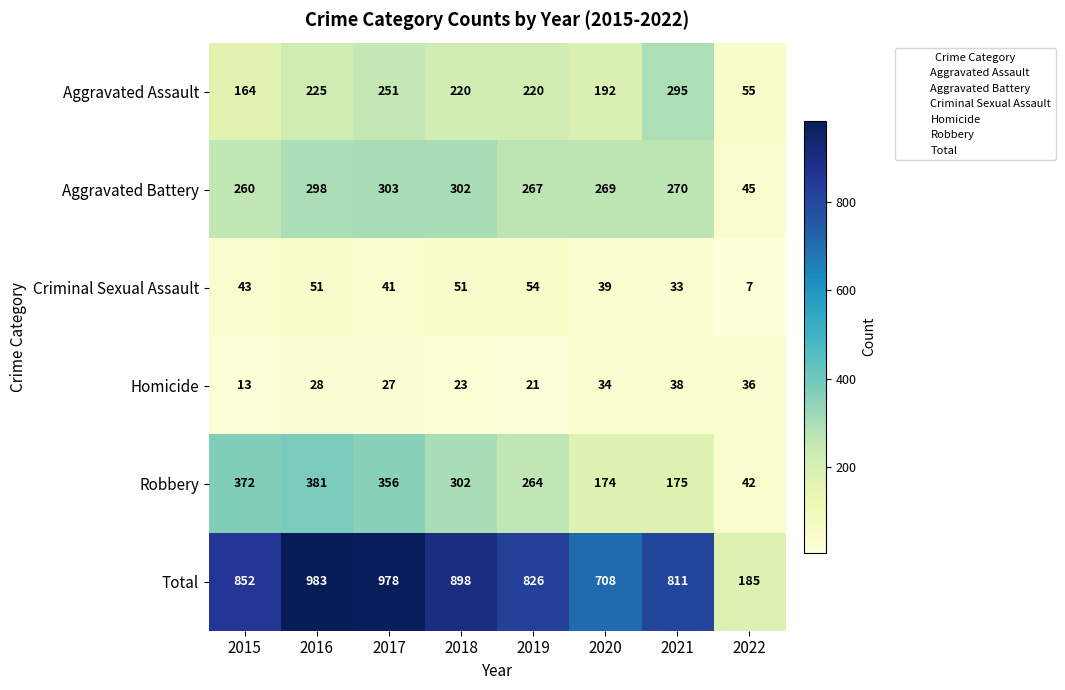

At how many categories does at least one series exceed 333?

7